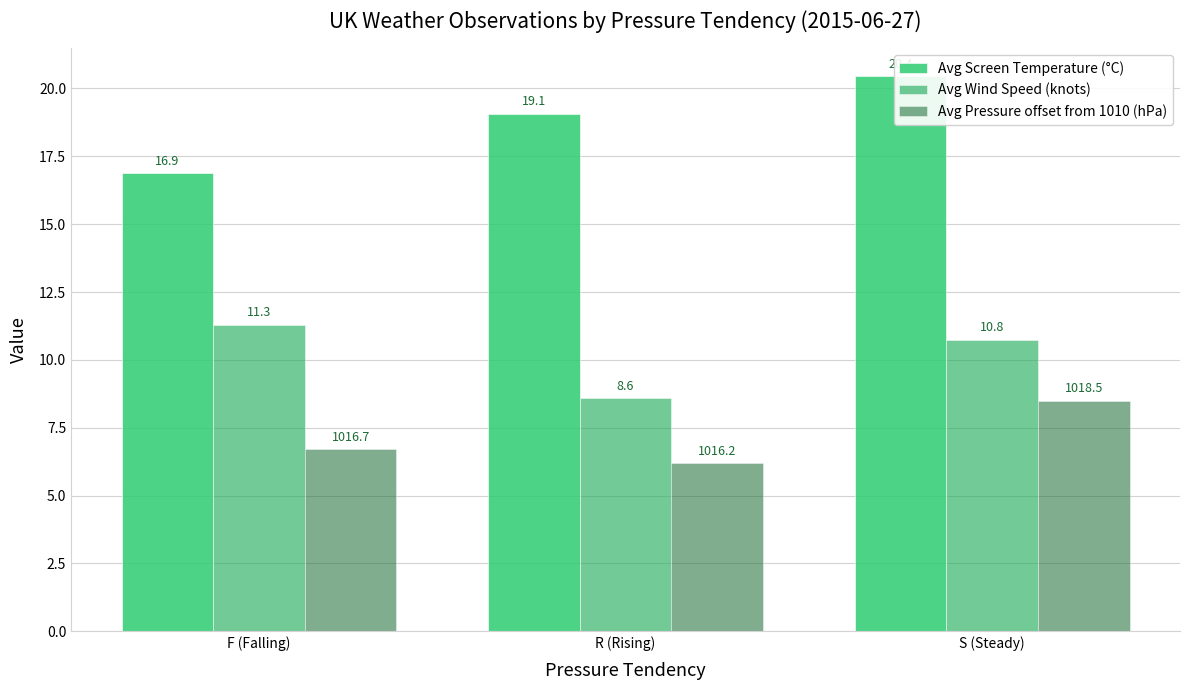

At which category does the chart reach its minimum across all series?

R (Rising)